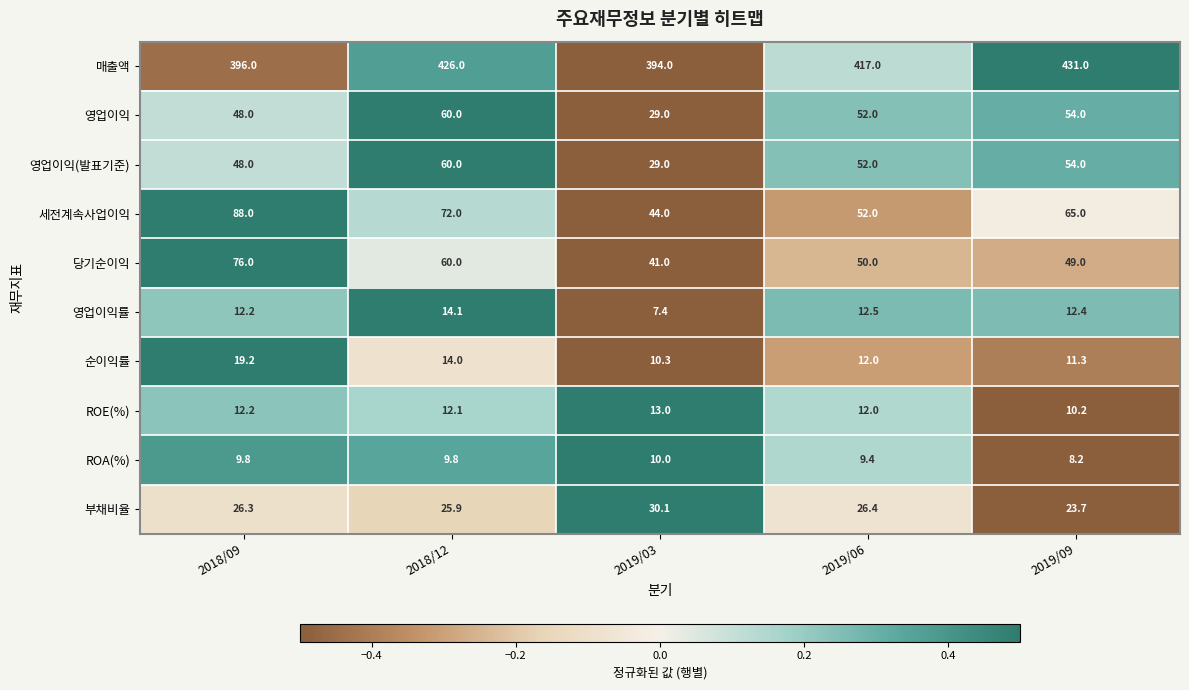

What is the smallest value displayed?

7.4